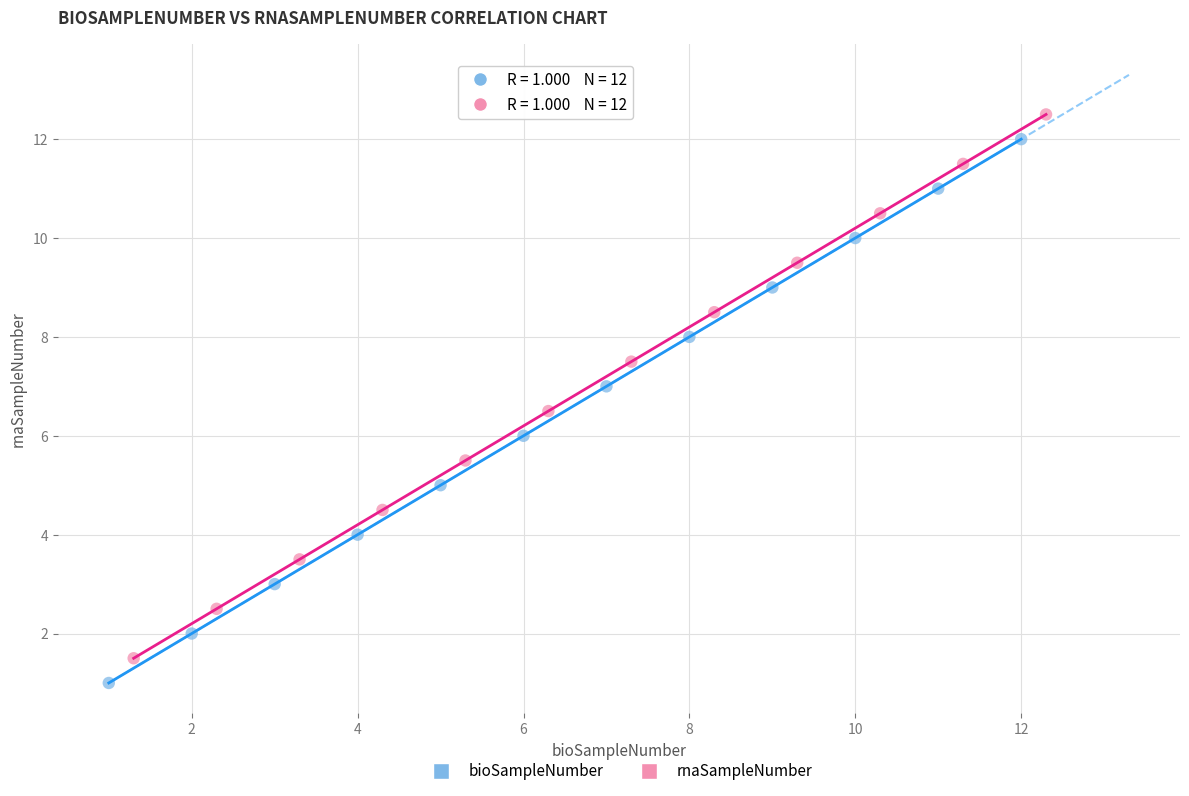

What are all the series names shown in the legend?

bioSampleNumber, rnaSampleNumber